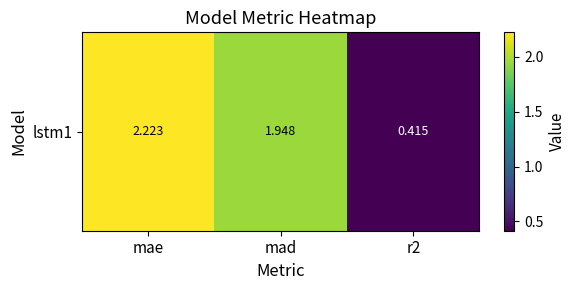

The value at mad is 0.4. True or false?

False